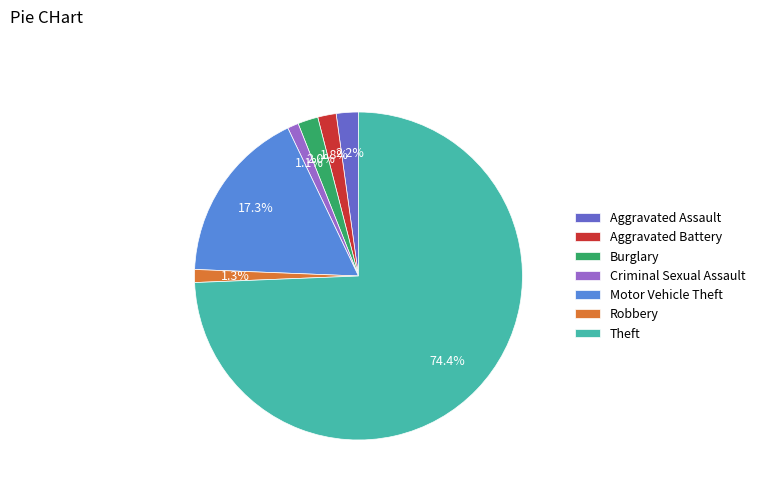

What percentage is the Motor Vehicle Theft slice, to the nearest percent?

17%